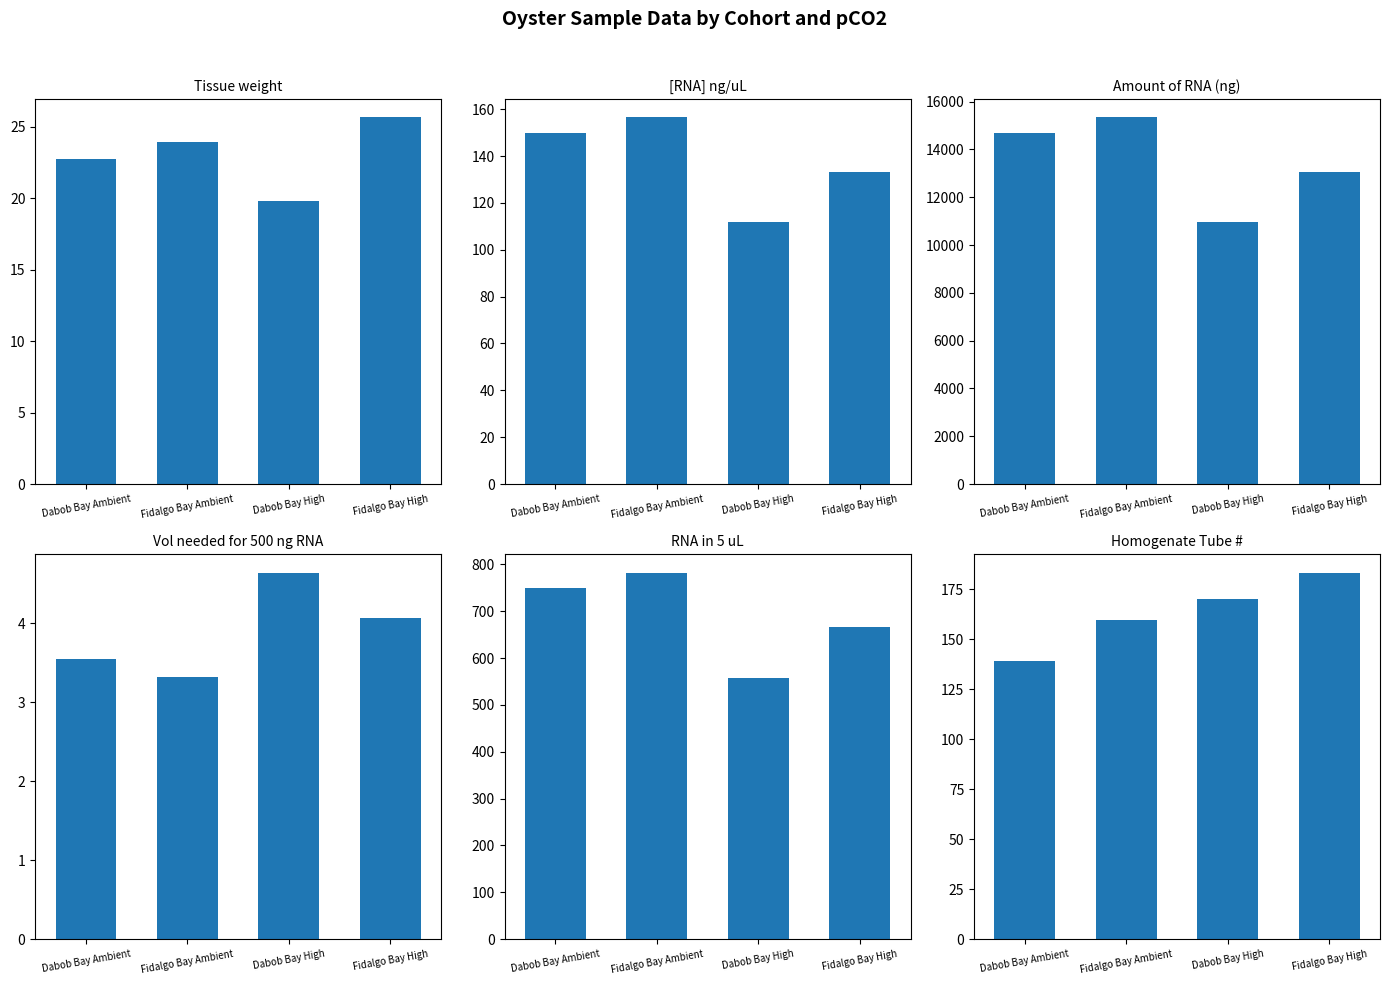

Reading left to right, list all the values displayed in this chart.

Tissue weight: 22.7	23.9	19.8	25.6
[RNA] ng/uL: 149.8	156.5	111.7	133.1
Amount of RNA (ng): 14680.4	15337.0	10941.7	13043.8
Vol needed for 500 ng RNA: 3.6	3.3	4.6	4.1
RNA in 5 uL: 749.0	782.5	558.2	665.5
Homogenate Tube #: 139.2	159.5	170.0	183.2